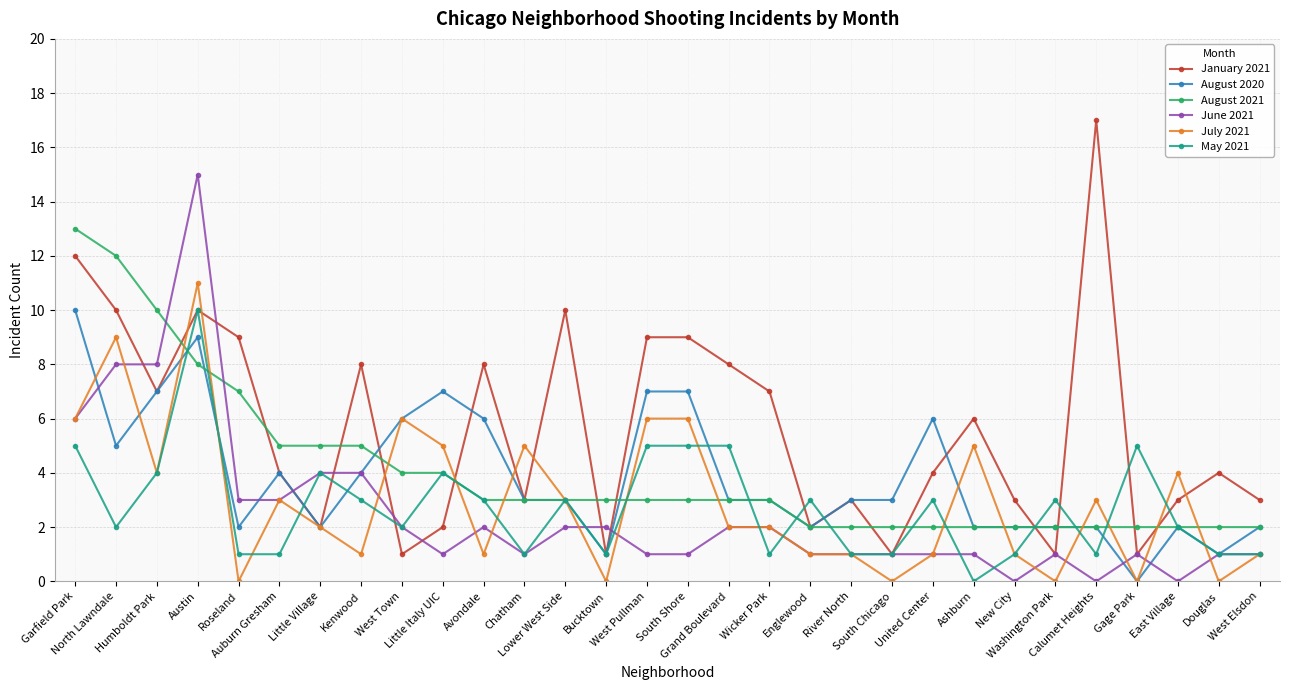

True or false: May 2021 and August 2021 intersect in this chart.

True